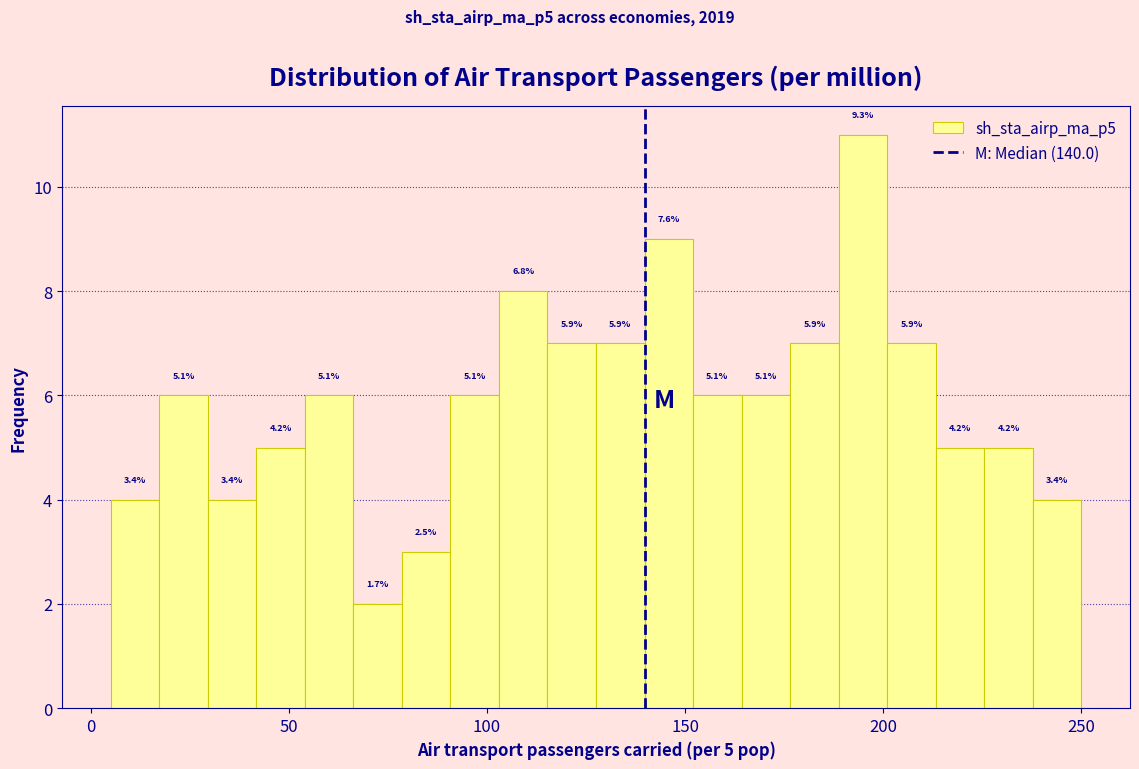

Read against the x-axis, roughly where is the centre of the tallest bar?

195